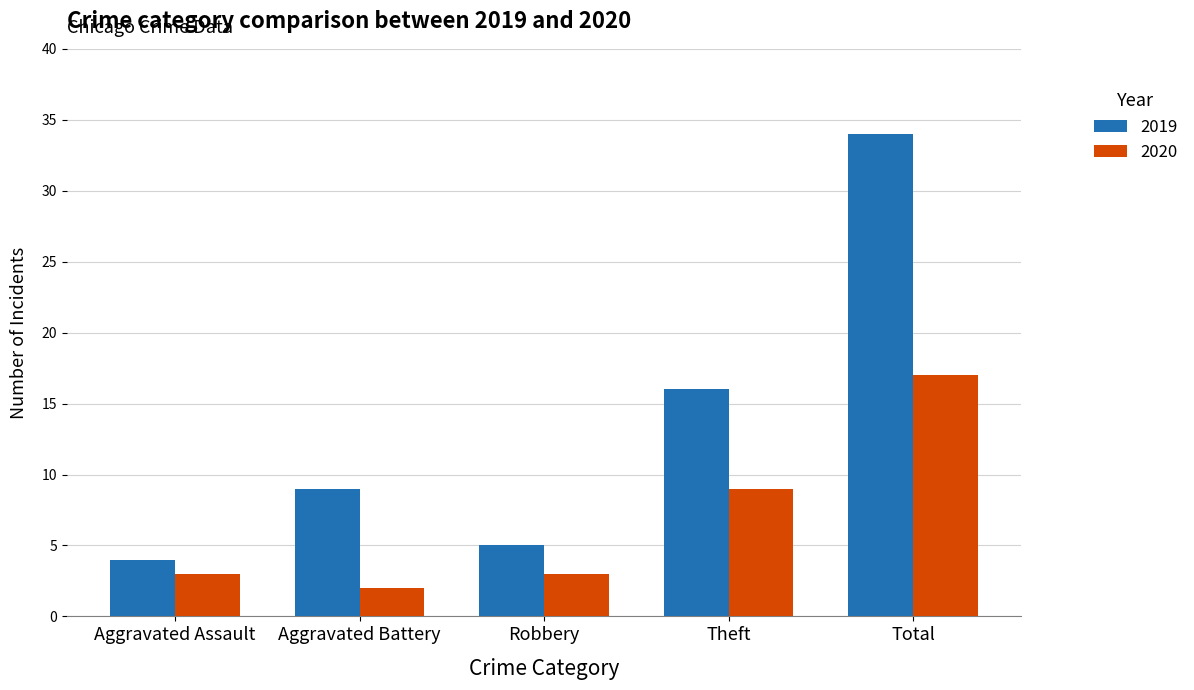

Which series has the largest range (max minus min)?

2019